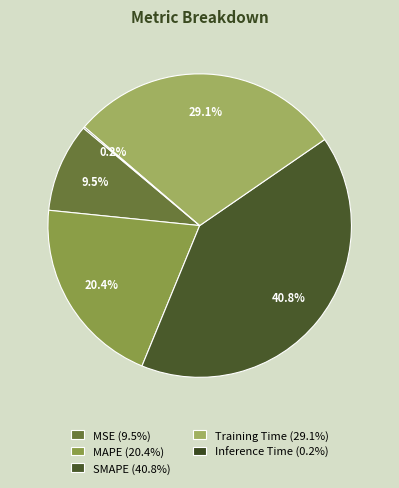

How many segments does this pie chart have?

5